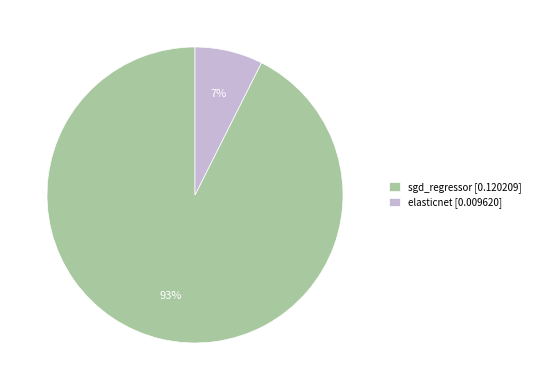

Rank the categories by value from highest to lowest.

sgd_regressor, elasticnet